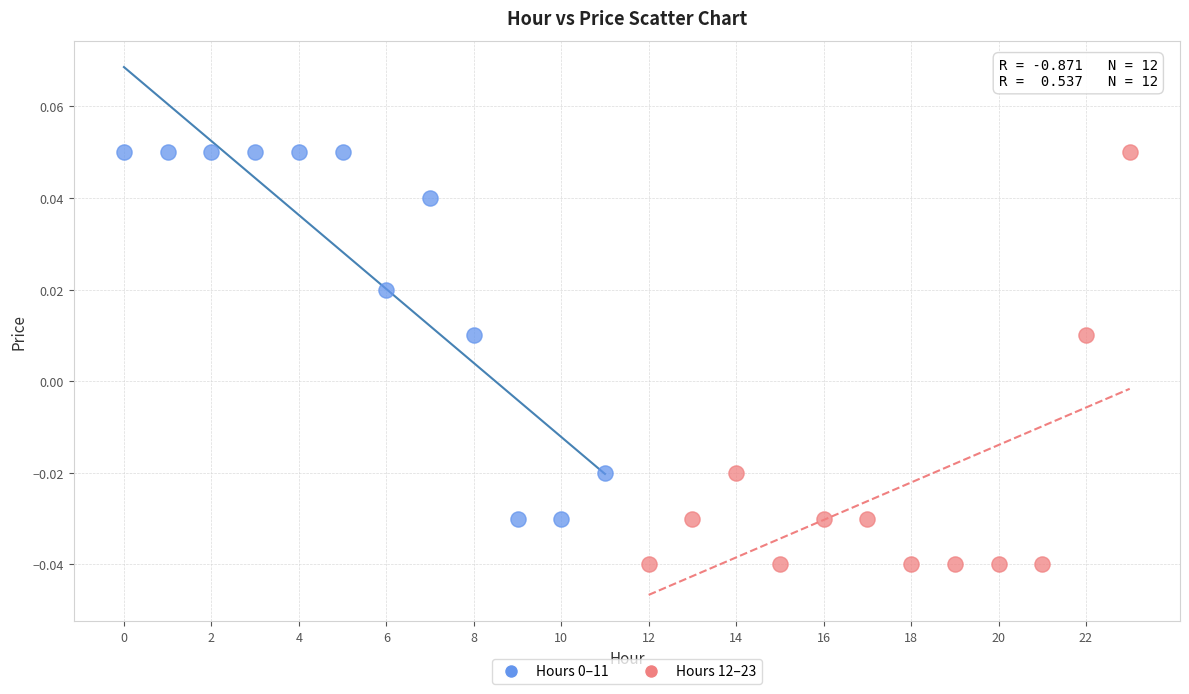

Which series has the largest Y range (max minus min)?

Hours 12–23